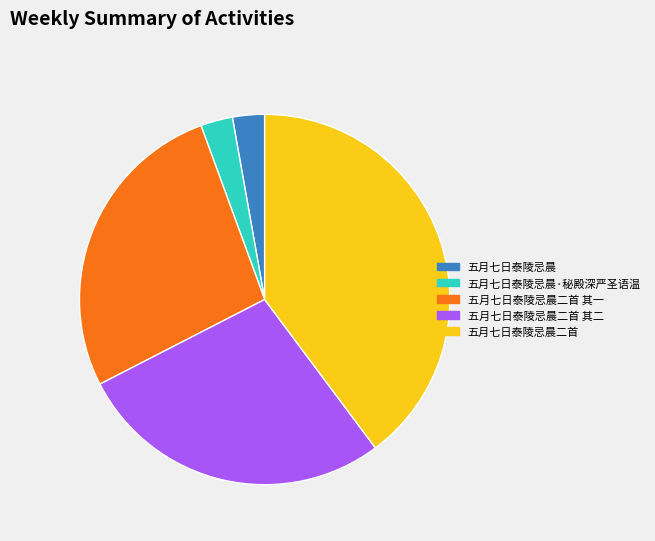

True or false: 五月七日泰陵忌晨·秘殿深严圣语温 accounts for 3% of the total.

True